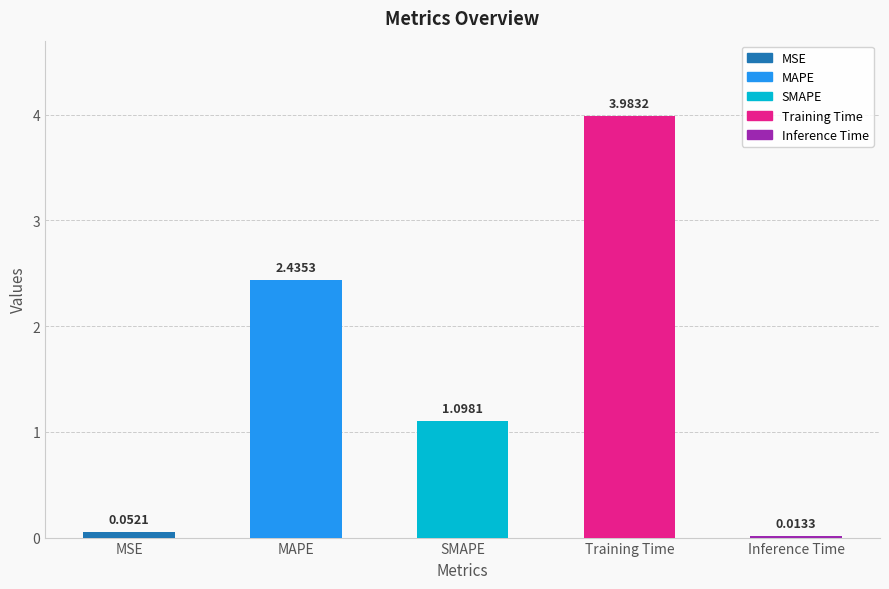

At which category does the chart reach its peak across all series?

Training Time